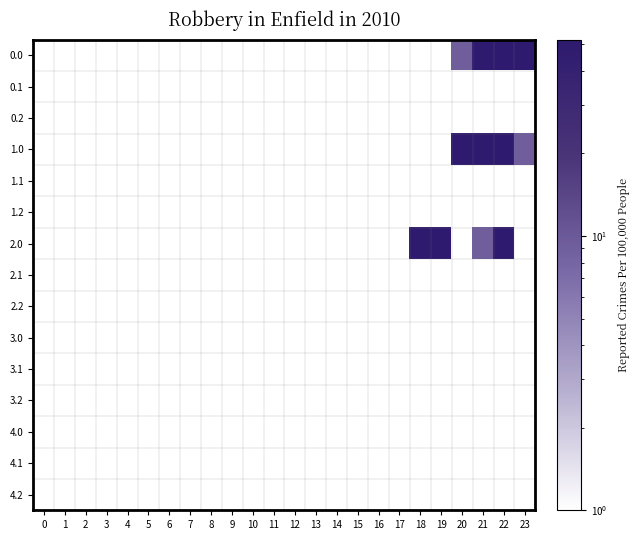

List the series in order of their peak value, highest first.

2.0, 1.0, 0.0, 0.1, 0.2, 1.1, 1.2, 2.1, 2.2, 3.0, 3.1, 3.2, 4.0, 4.1, 4.2